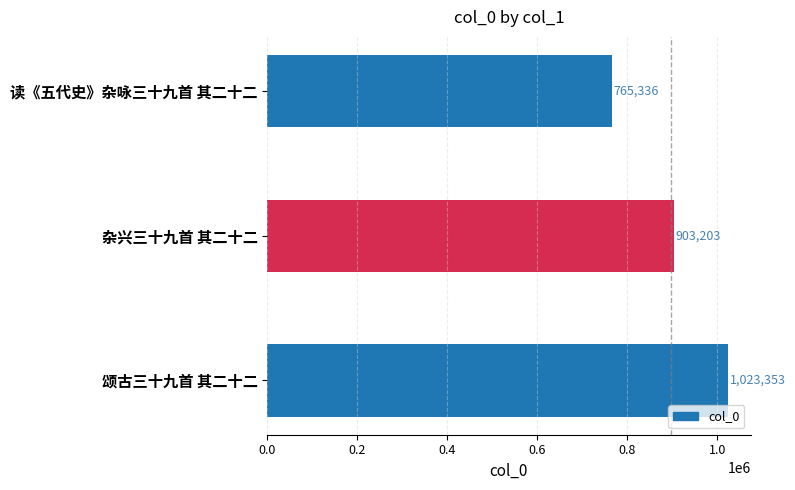

Count the values in the range 765336 to 1023353.

3